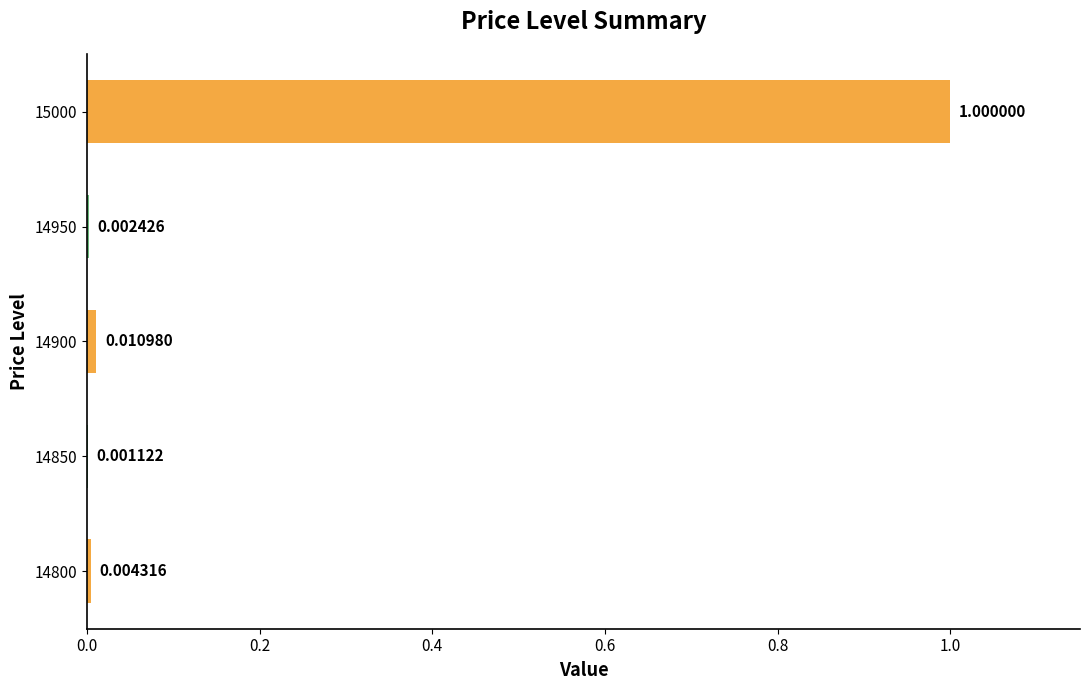

Between 14850 and 15000, which is larger?

15000